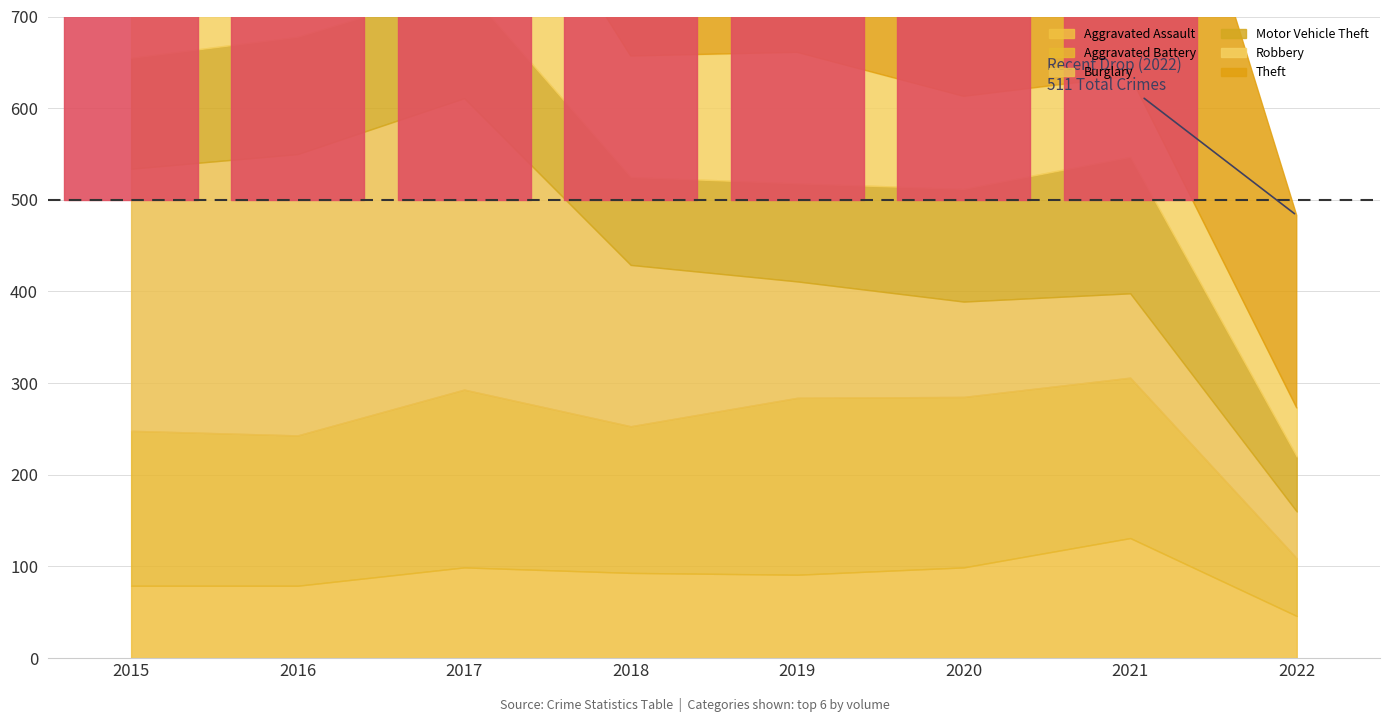

Count the number of data series in this chart.

6